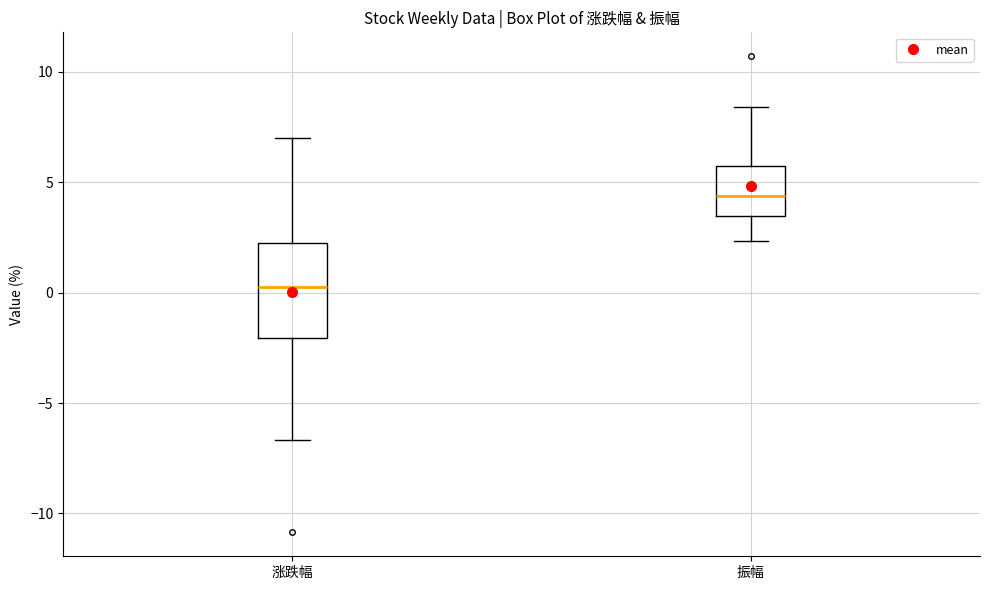

Reading left to right, transcribe this box plot: for each box, give where its median line is, the range the box spans, and where its two whiskers end, as read against the y-axis. The values are not printed on the chart, so give them approximately, as read against the axis.

涨跌幅: median 0.5, box -2.0 to 2.0, whiskers -6.5 to 7.0
振幅: median 4.5, box 3.5 to 6.0, whiskers 2.5 to 8.5